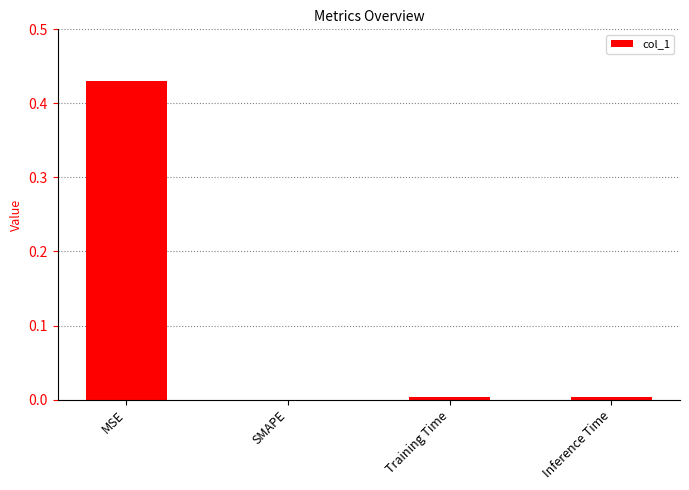

What is the average value?

0.1